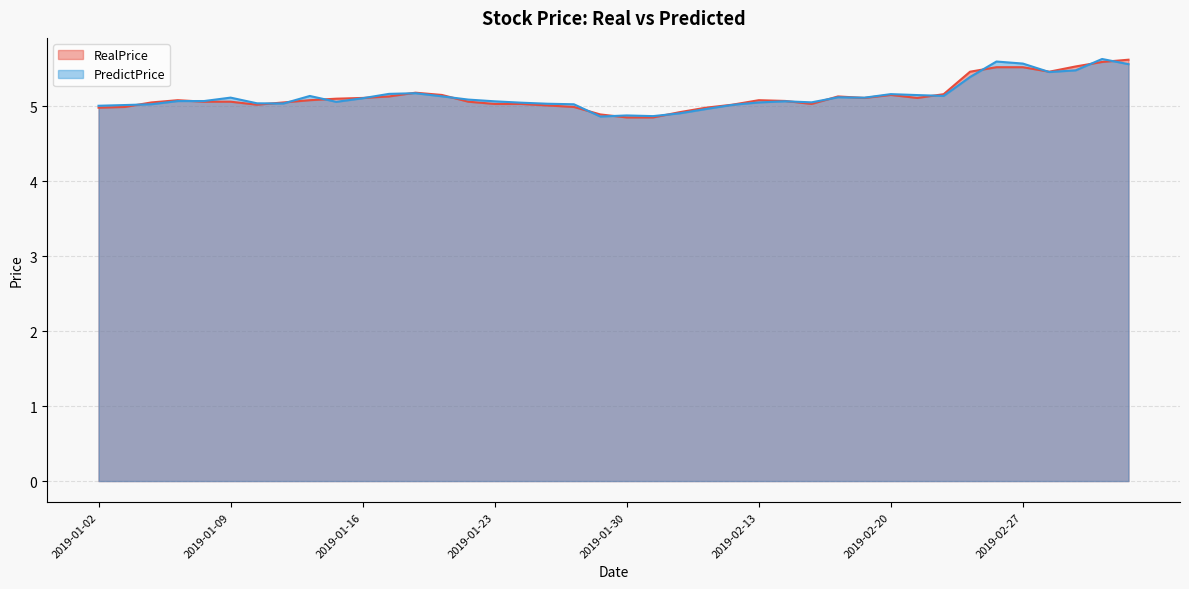

Rank the series at 2019-01-30 from lowest to highest value.

RealPrice, PredictPrice